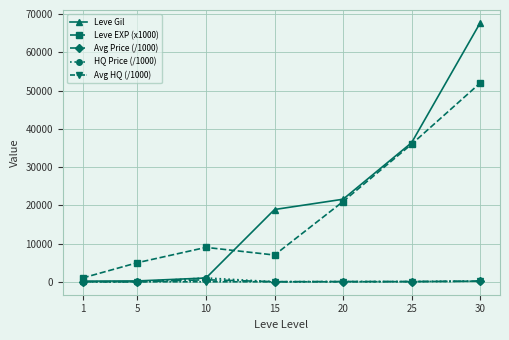

What is the difference between the highest and lowest values at 5?

4998.0